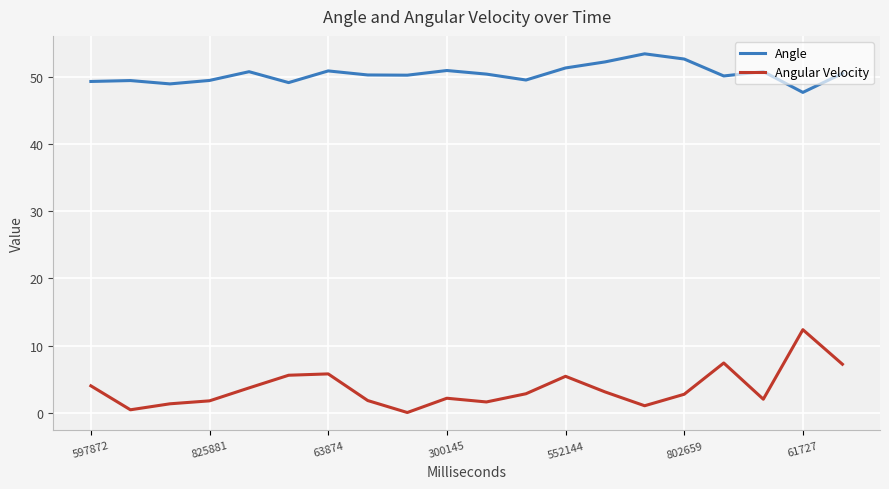

Which series has the largest range (max minus min)?

Angular Velocity